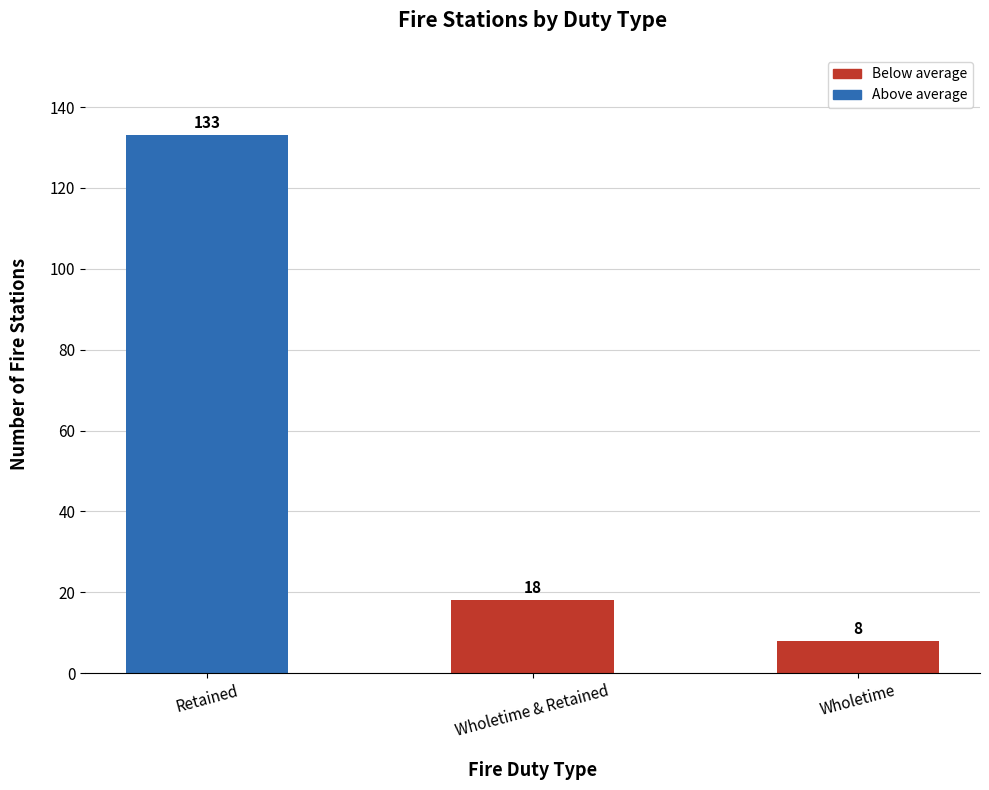

Does the chart contain any negative values?

No